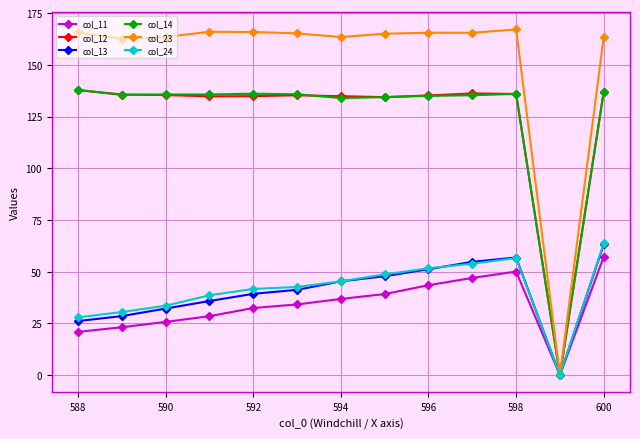

What is the greatest value displayed?

167.1